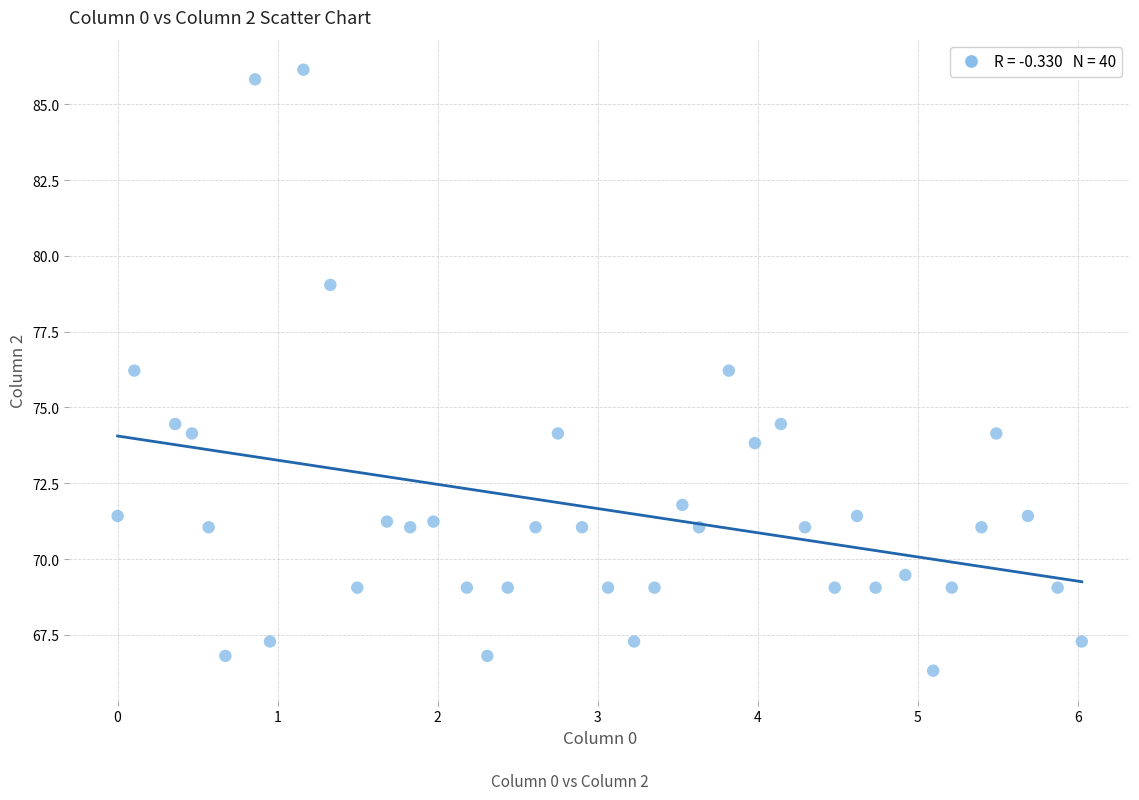

What is the range of Y values (max minus min)?

19.8